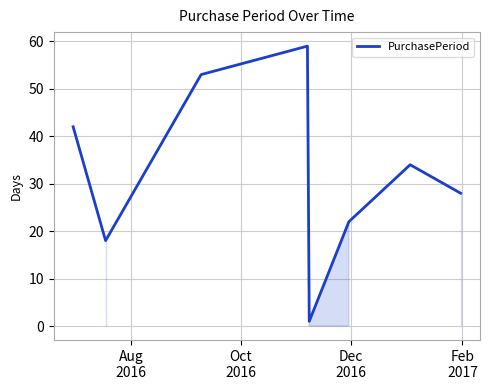

What is the sum of all values?

257